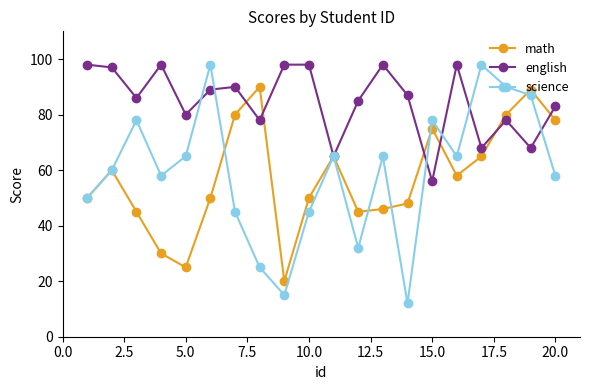

Reading left to right, what are all the values shown in this chart?

math: 50	60	45	30	25	50	80	90	20	50	65	45	46	48	75	58	65	80	89	78
english: 98	97	86	98	80	89	90	78	98	98	65	85	98	87	56	98	68	78	68	83
science: 50	60	78	58	65	98	45	25	15	45	65	32	65	12	78	65	98	90	87	58